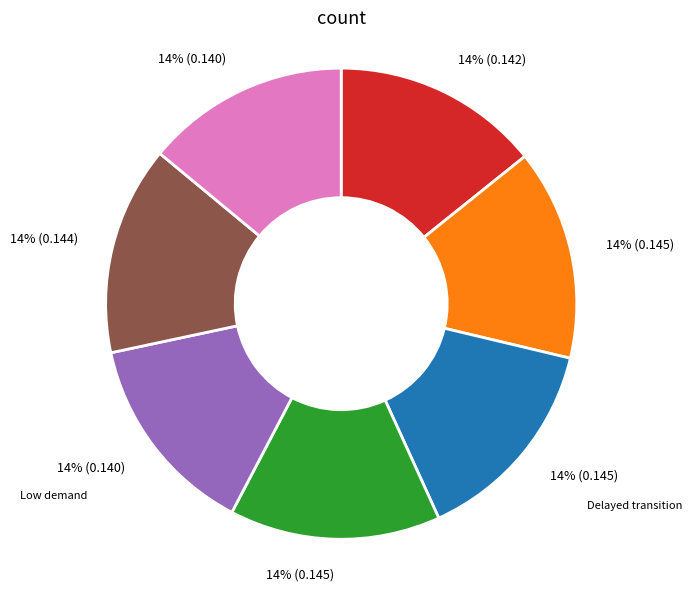

Is there a majority slice in this chart?

No